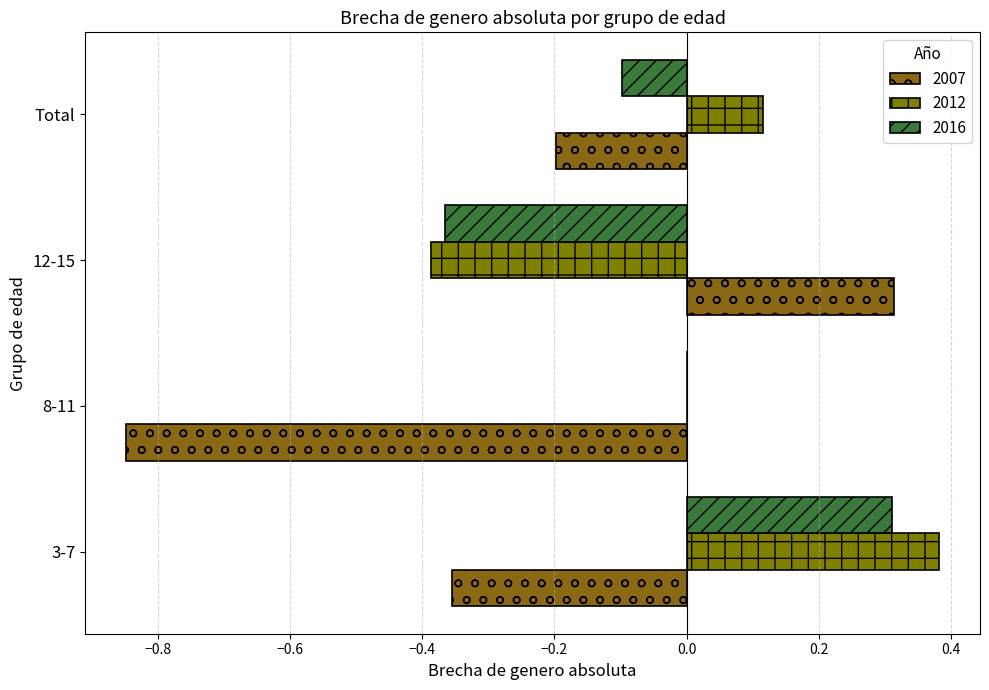

What is the approximate value of 2007 at Total?

-0.2